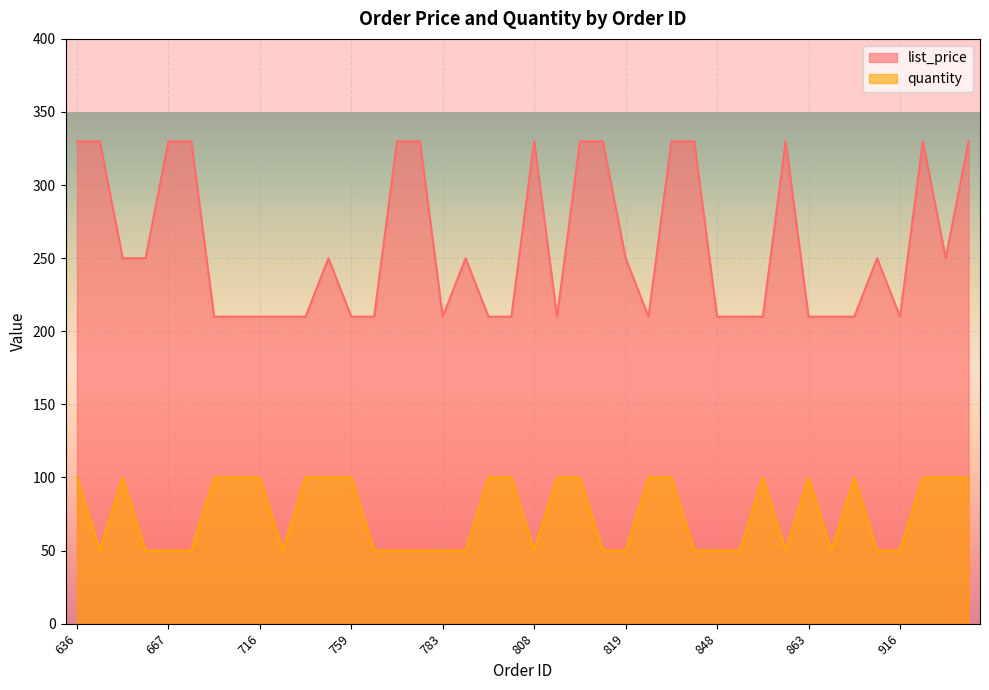

What is the difference between the second highest and minimum values in the quantity series?

50.0